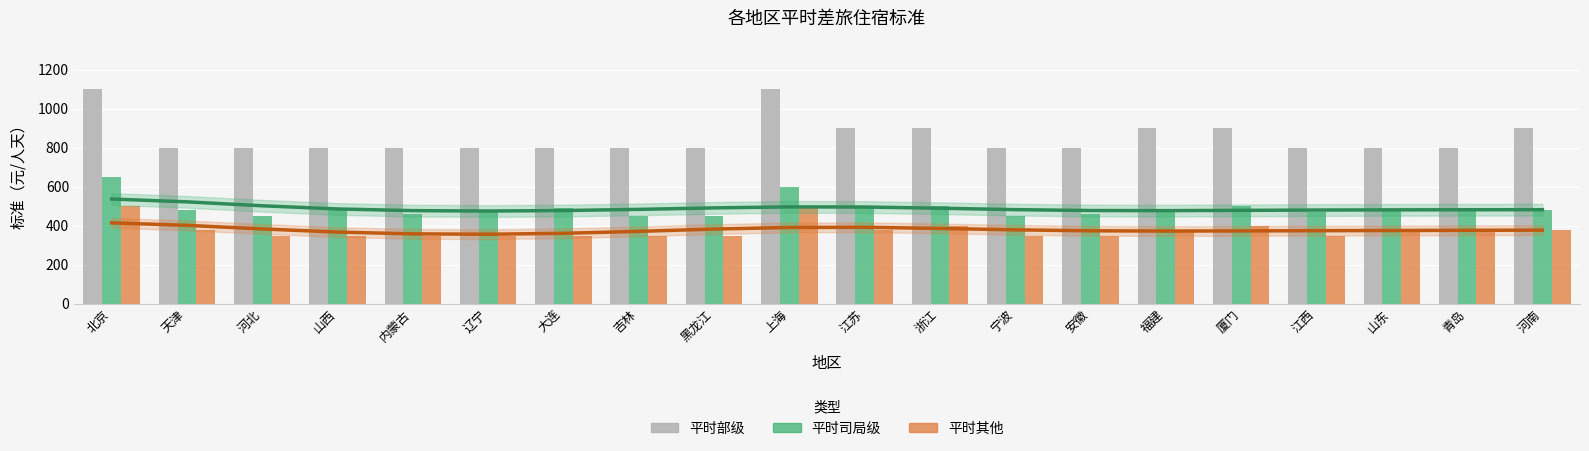

At which category is the sum across all series the highest?

北京